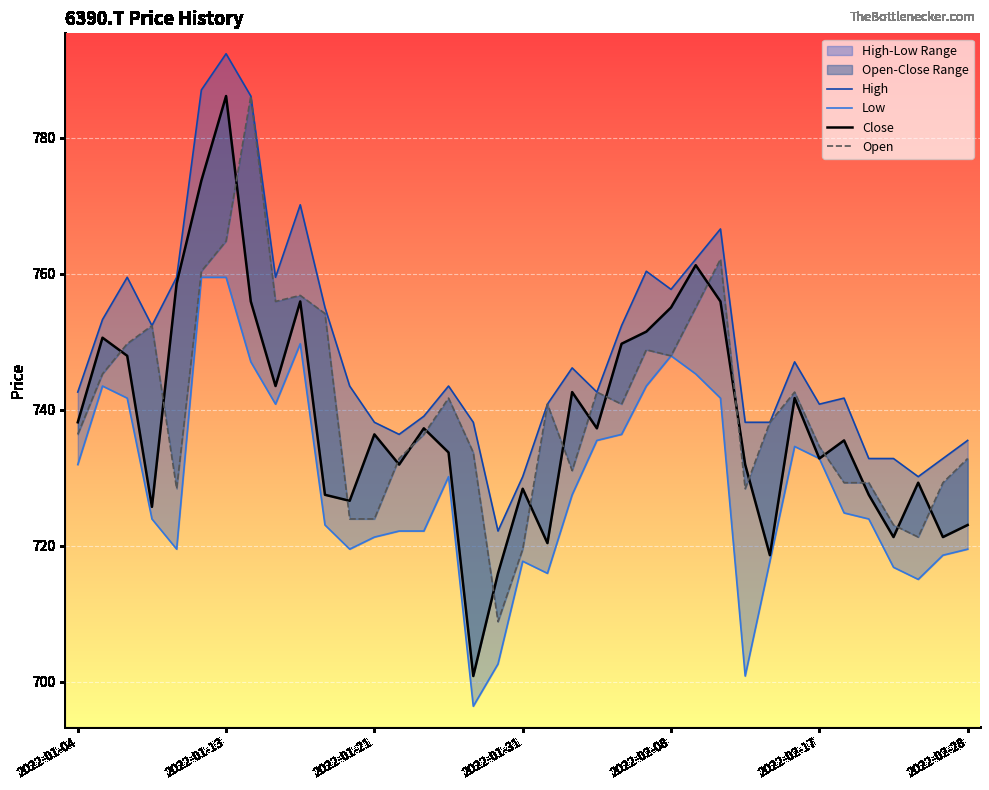

The Low series shows 255.1 at 2022-01-31. True or false?

False